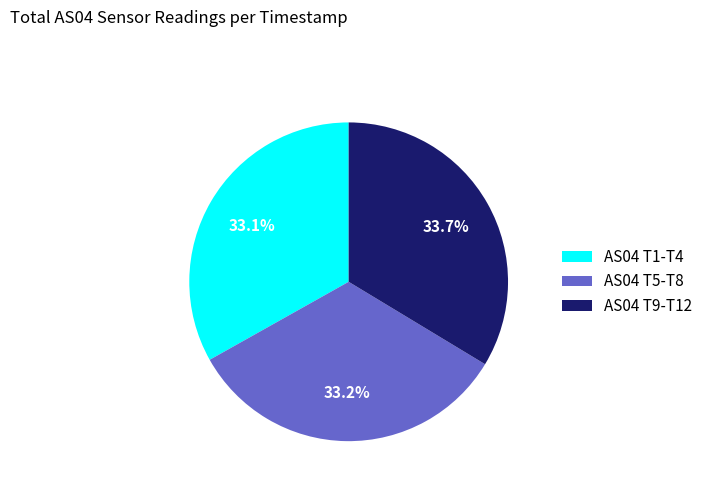

Does AS04 T5-T8 represent more than half of the total?

No